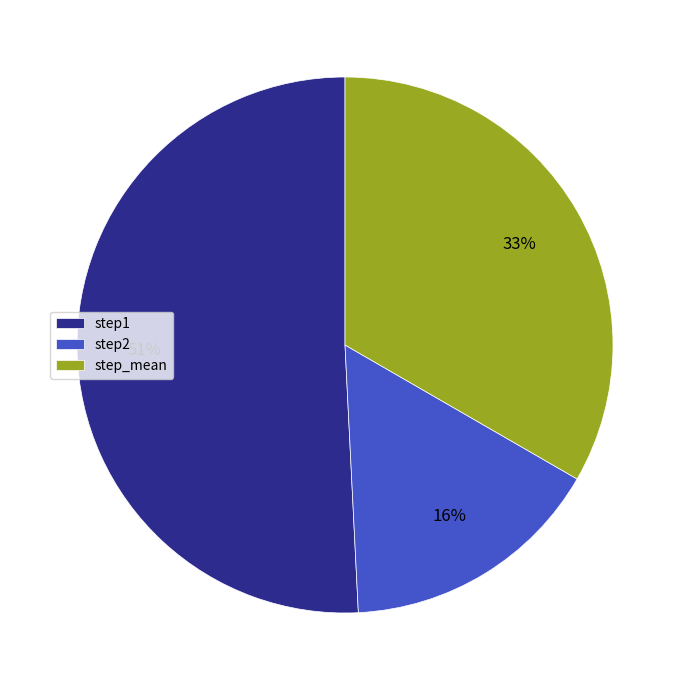

Between step_mean and step2, which is larger?

step_mean